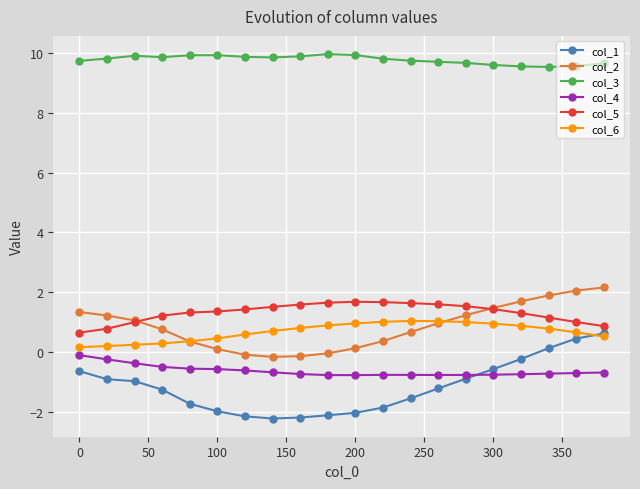

Which series has the largest total across all categories?

col_3